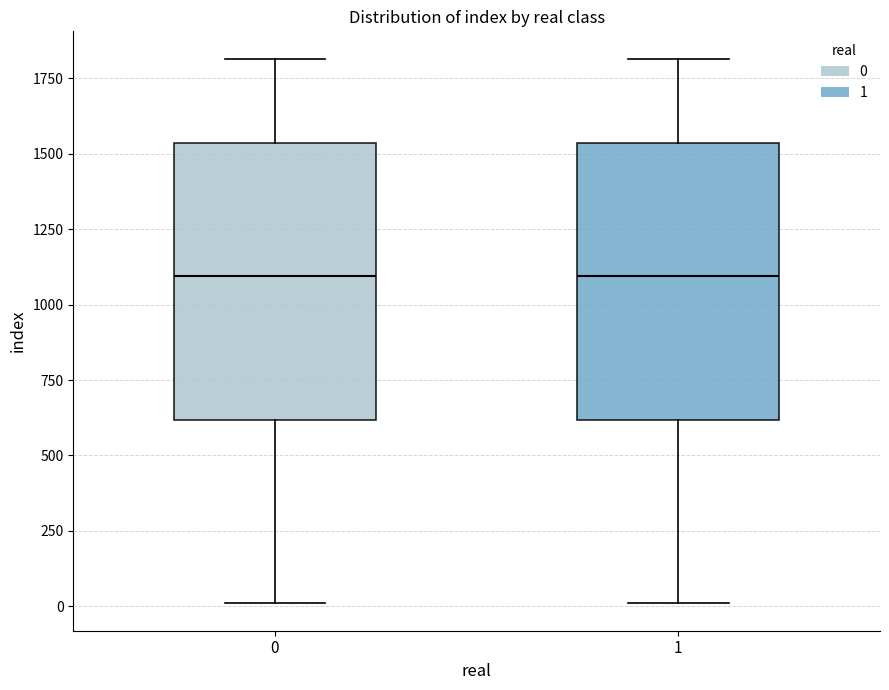

Reading left to right, transcribe this box plot: for each box, give where its median line is, the range the box spans, and where its two whiskers end, as read against the y-axis. The values are not printed on the chart, so give them approximately, as read against the axis.

0: median 1100, box 600 to 1550, whiskers 0 to 1800
1: median 1100, box 600 to 1550, whiskers 0 to 1800